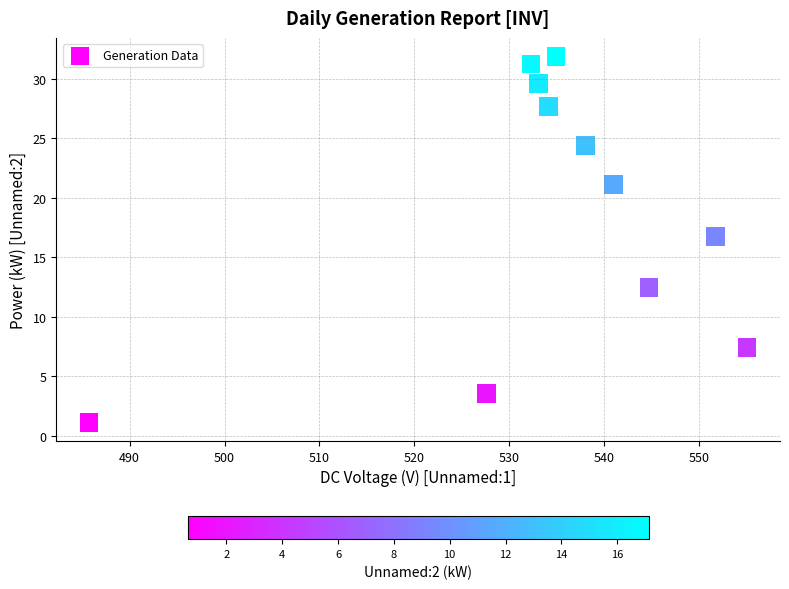

What is the range of Y values (max minus min)?

30.8